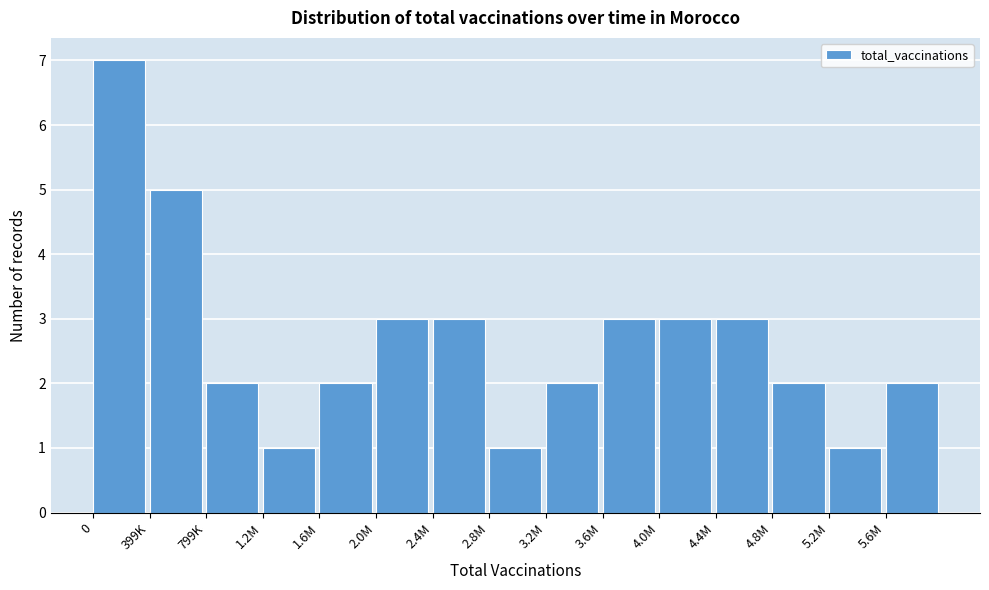

Reading left to right, list all the values displayed in this chart.

0=7	399K=5	799K=2	1.2M=1	1.6M=2	2.0M=3	2.4M=3	2.8M=1	3.2M=2	3.6M=3	4.0M=3	4.4M=3	4.8M=2	5.2M=1	5.6M=2